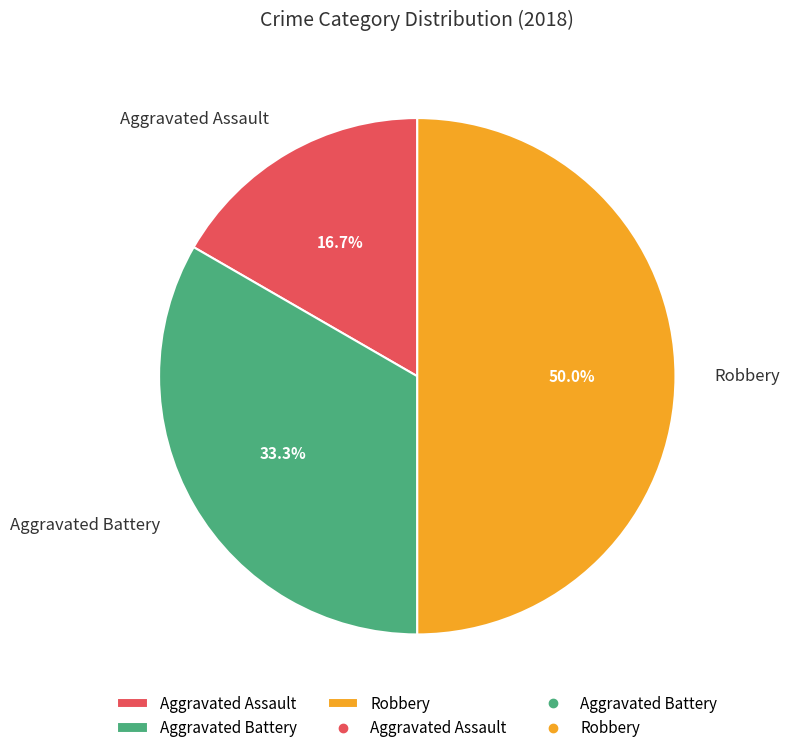

Do Aggravated Battery and Robbery together represent more than half of the pie?

Yes